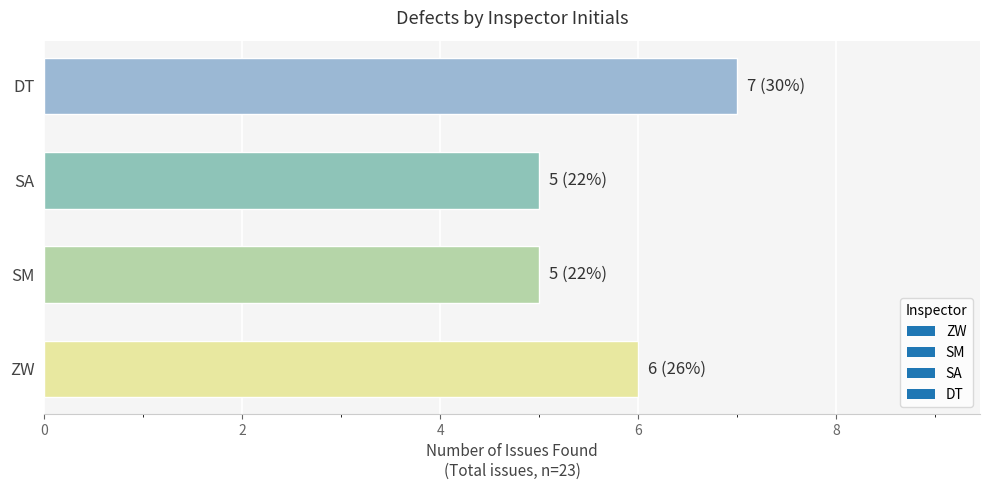

The value at DT is 11. True or false?

False